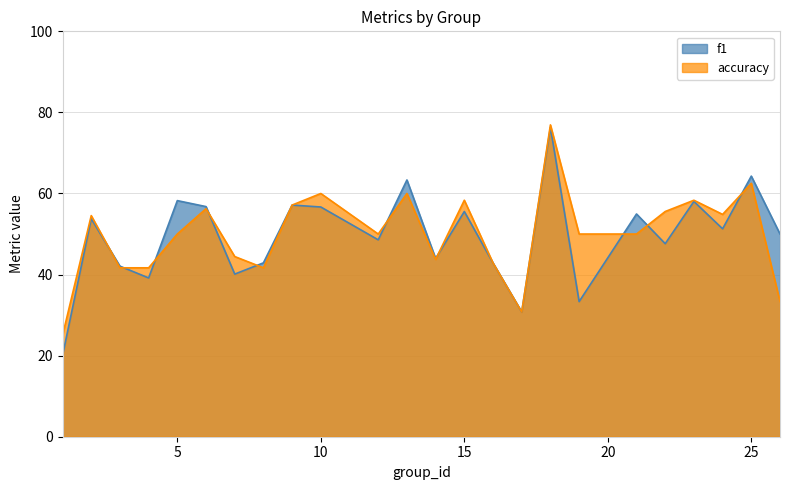

Rank the categories by accuracy value from highest to lowest.

18, 25, 10, 13, 15, 23, 9, 6, 22, 24, 2, 5, 12, 19, 21, 7, 14, 16, 3, 4, 8, 26, 17, 1